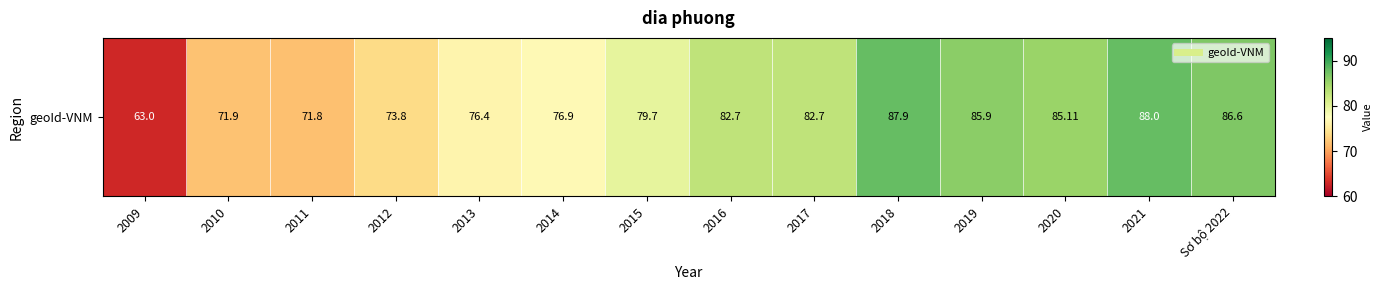

What is the maximum value shown in the chart?

88.0